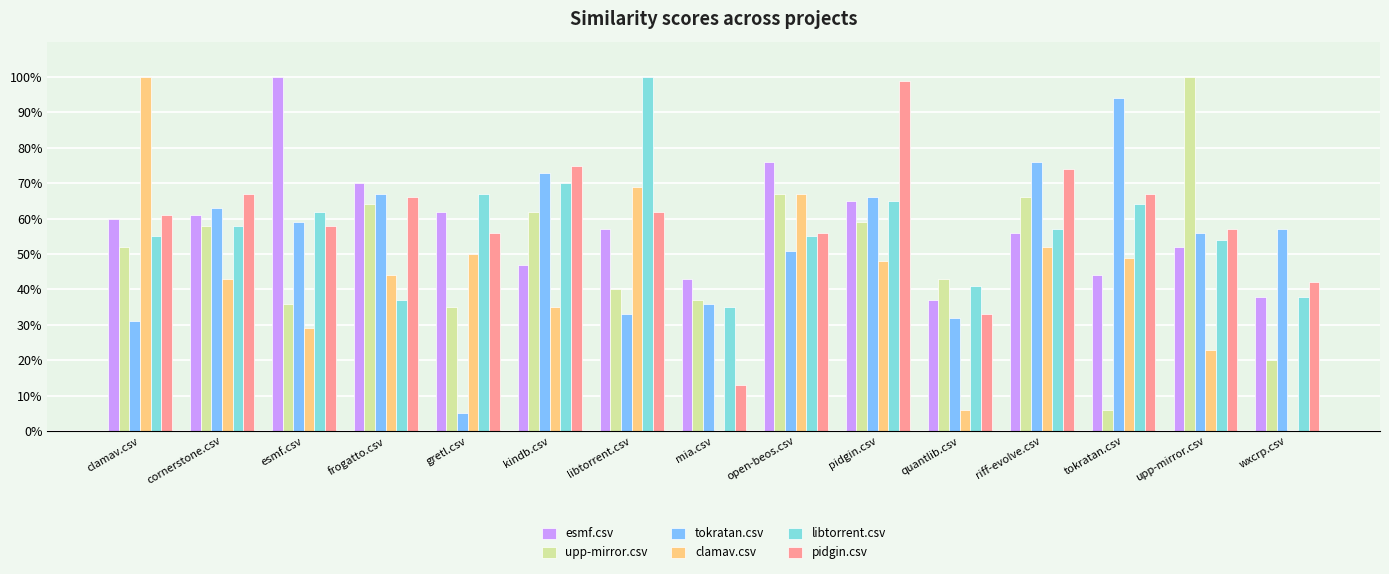

What are all the series names shown in the legend?

esmf.csv, upp-mirror.csv, tokratan.csv, clamav.csv, libtorrent.csv, pidgin.csv